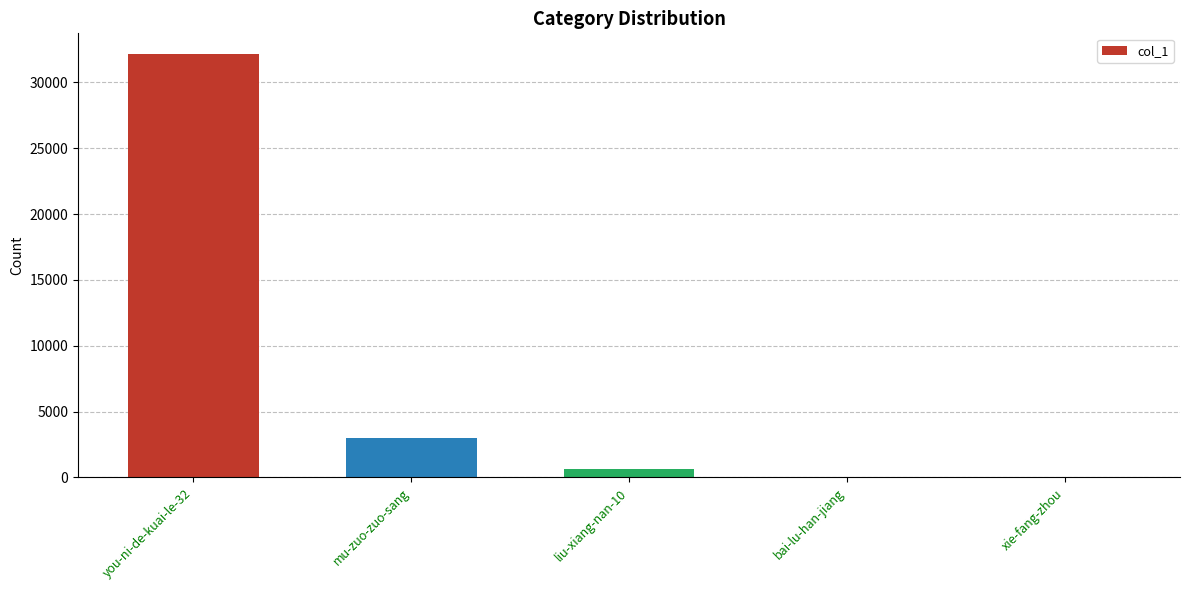

Which has a higher value, mu-zuo-zuo-sang or liu-xiang-nan-10?

mu-zuo-zuo-sang